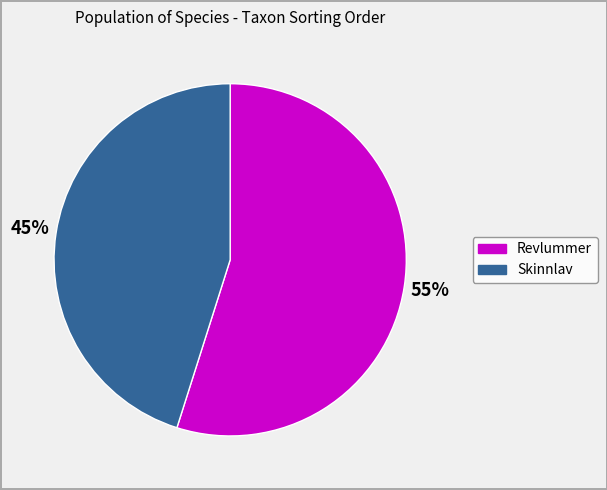

Count the number of slices in the pie.

2